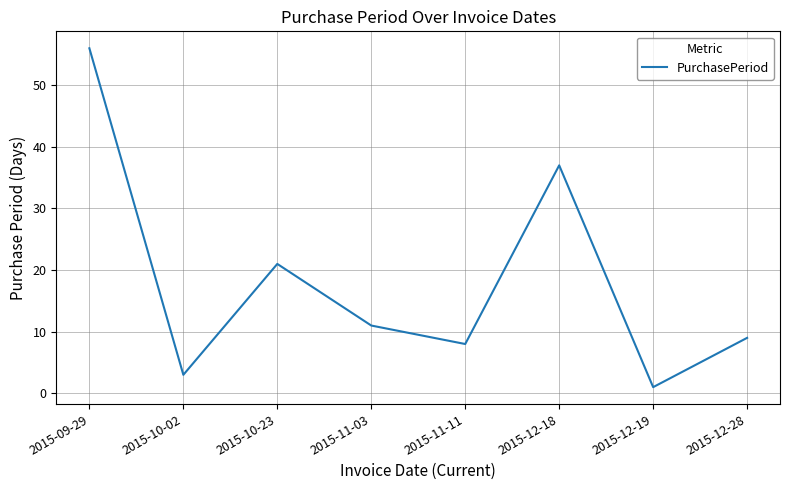

How many interior local valleys (lower than both neighbors) does the data have?

3